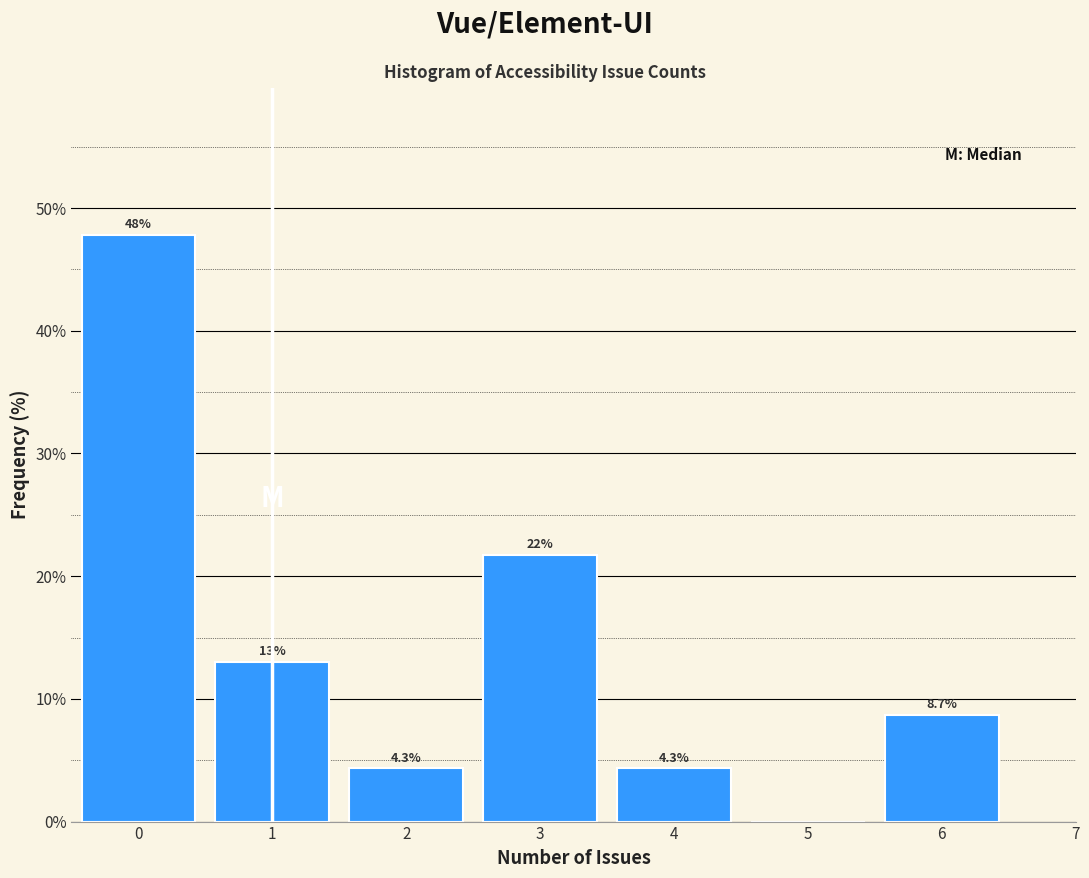

Which range on the x-axis has the tallest bar?

-0.5 to 0.5